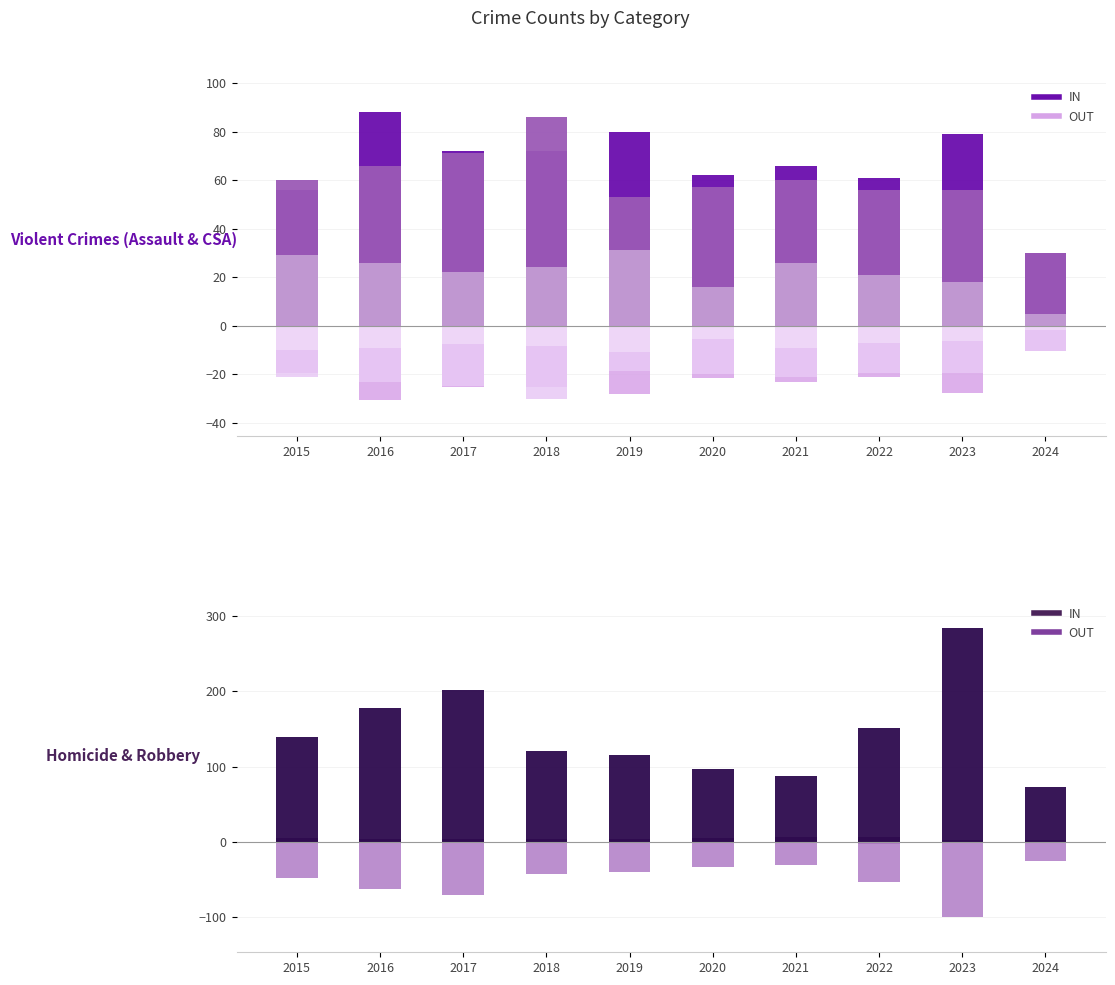

What is the value of the Homicide bar at the 5th from the left?

4.0